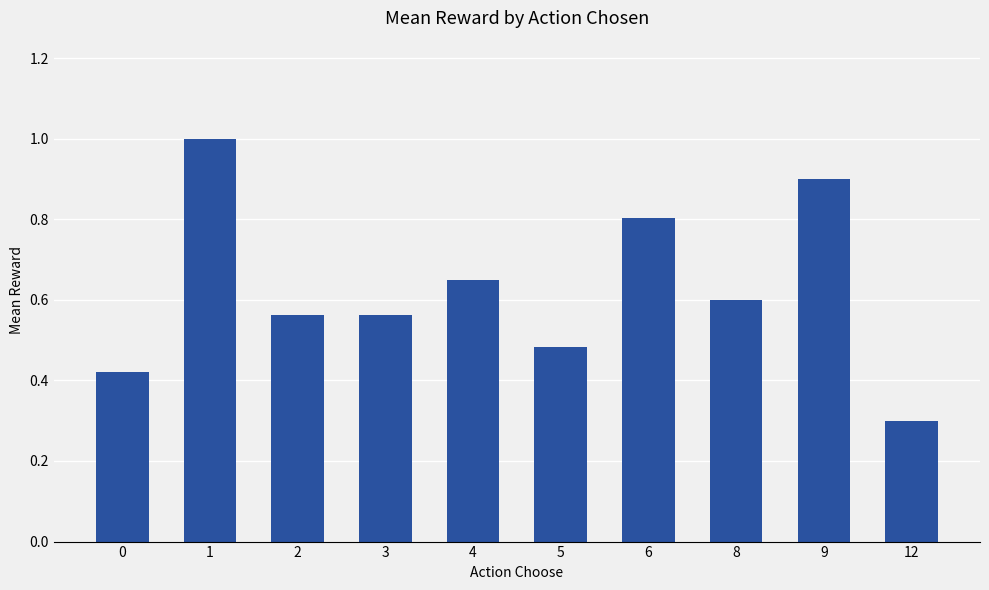

Are the bars grouped side by side (vs. stacked)?

No